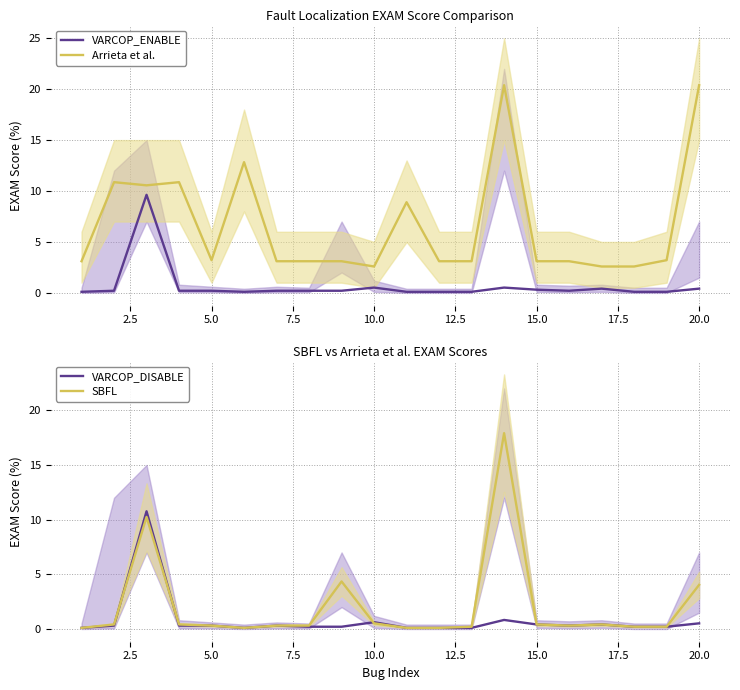

The VARCOP_DISABLE series shows 0.6 at 10.0. True or false?

True